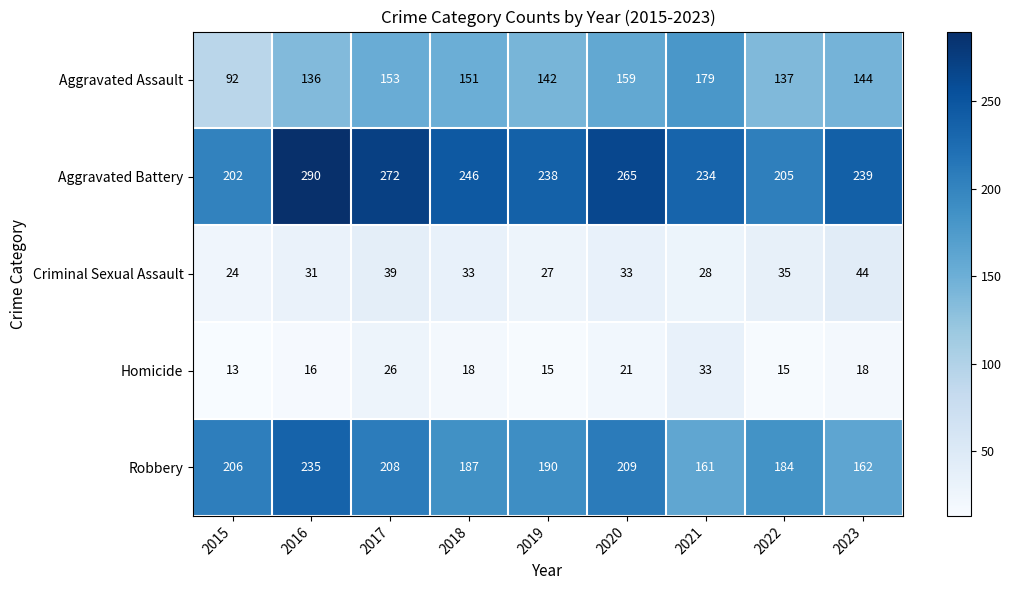

True or false: Criminal Sexual Assault has a value of 31 at 2016.

True